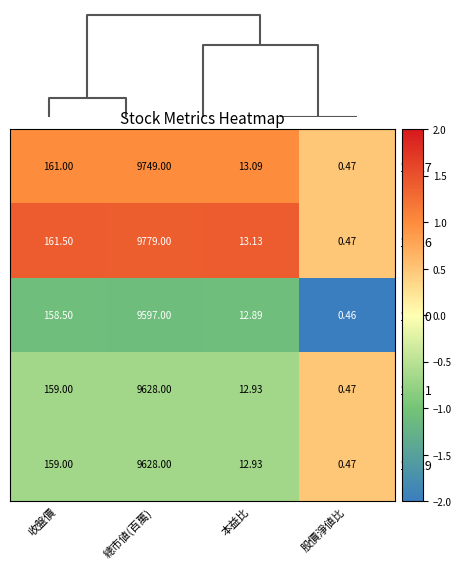

How many data points does each series have?

4